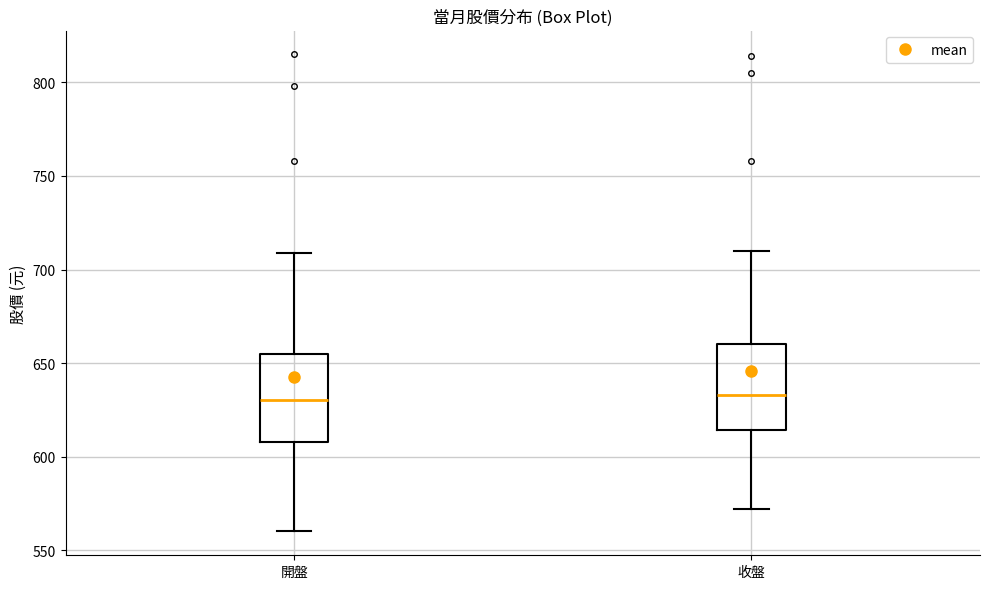

Where does the lower whisker of the box for 開盤 end on the y-axis? The values are not printed on the chart, so give them approximately, as read against the axis.

560